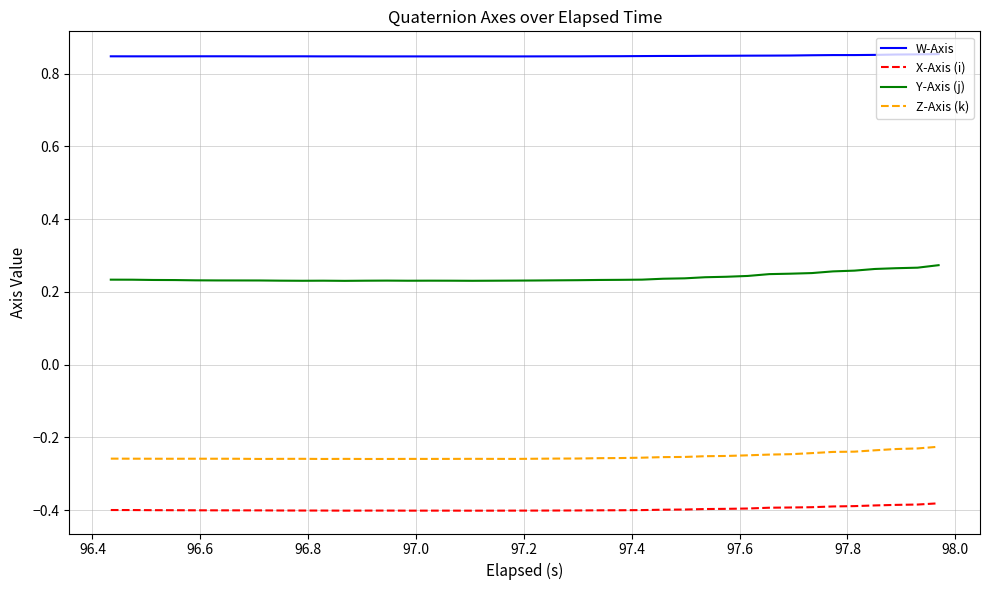

How many lines are shown in the chart?

4